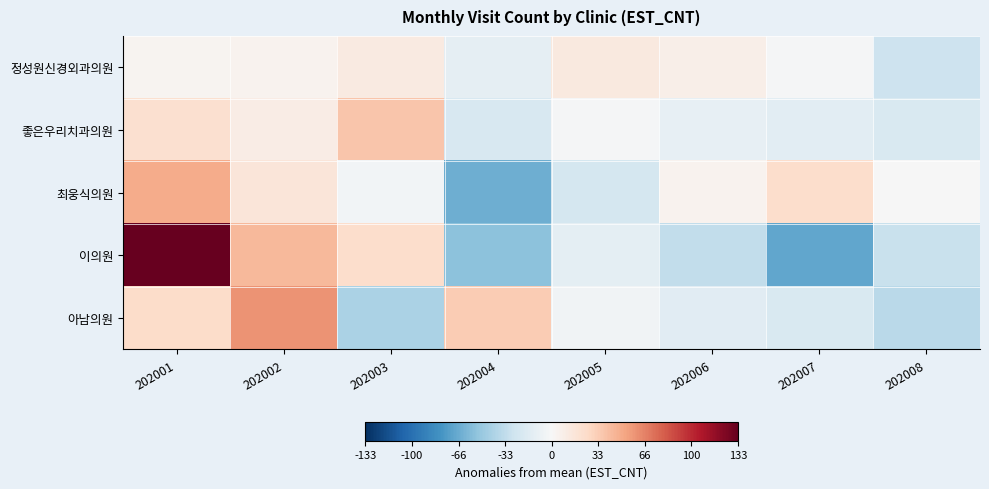

At which category is the sum across all series the highest?

202001